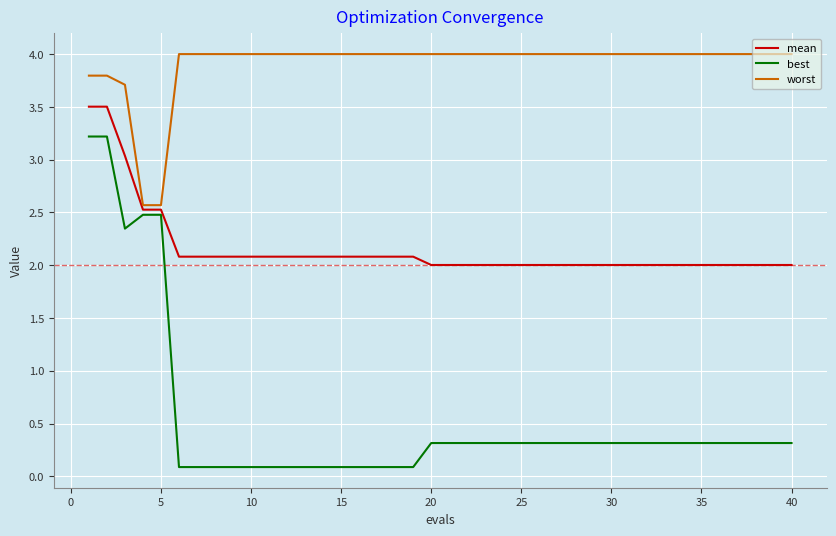

True or false: best and mean cross at least once.

False